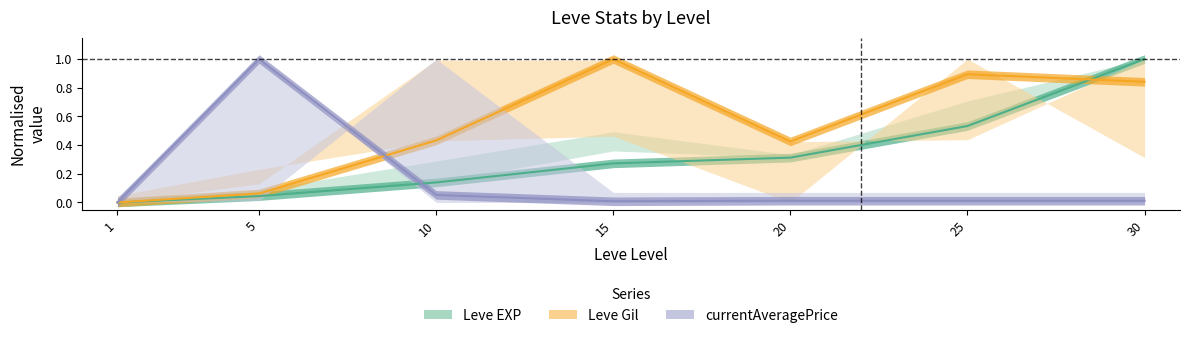

What are all the series names shown in the legend?

Leve EXP, Leve Gil, currentAveragePrice